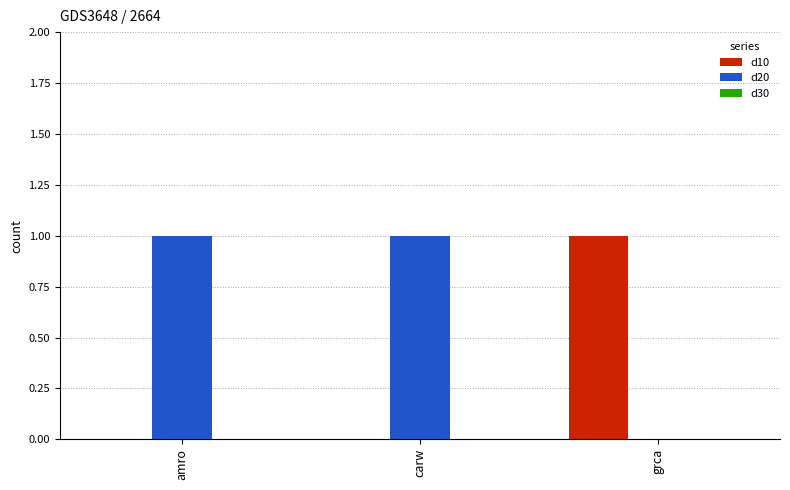

Which series has the largest total across all categories?

d20